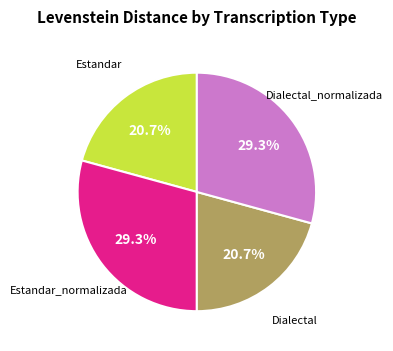

Is there any slice that represents more than half of the pie?

No